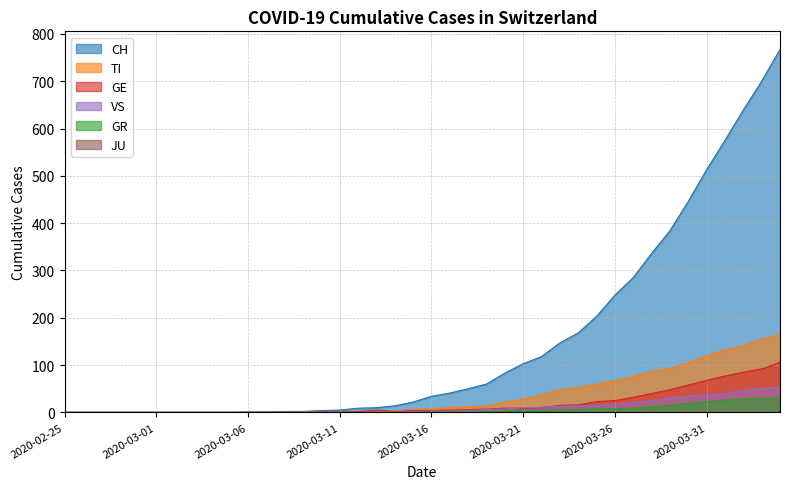

Reading left to right, what are all the values shown in this chart?

CH: 0	0	0	0	0	0	0	0	0	0	1	1	2	2	4	5	9	10	14	22	34	41	50	60	83	103	118	147	168	203	248	285	336	384	446	513	575	639	700	767
TI: 0	0	0	0	0	0	0	0	0	0	0	0	0	0	1	1	1	1	3	6	8	10	12	13	22	28	37	48	53	60	67	76	87	93	105	120	132	141	155	165
GR: 0	0	0	0	0	0	0	0	0	0	0	0	0	0	0	0	0	0	0	0	1	1	1	2	3	4	4	5	6	8	8	9	12	15	19	23	26	28	30	30
GE: 0	0	0	0	0	0	0	0	0	0	0	0	0	0	1	1	2	5	2	4	4	5	6	7	9	9	10	15	16	23	25	32	40	48	58	68	77	85	92	106
VS: 0	0	0	0	0	0	0	0	0	0	0	0	0	0	0	0	0	1	1	2	3	3	4	6	7	10	11	13	14	15	17	21	25	31	35	37	40	47	51	53